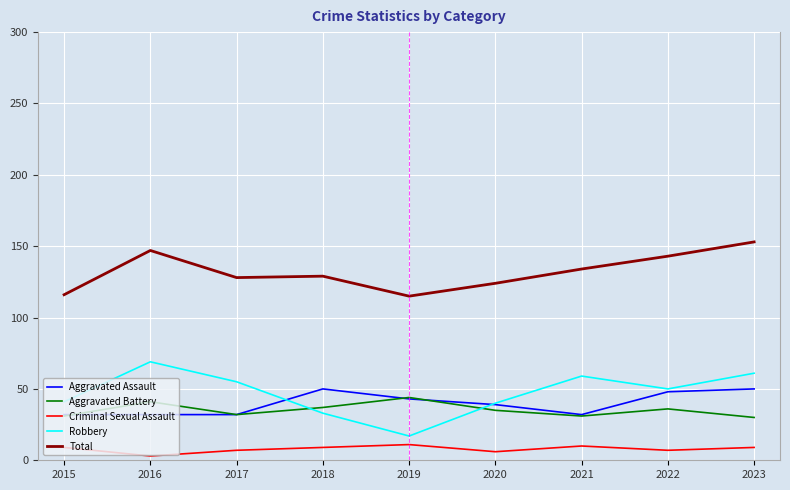

Between 2019 and 2022, which series saw the biggest shift?

Robbery